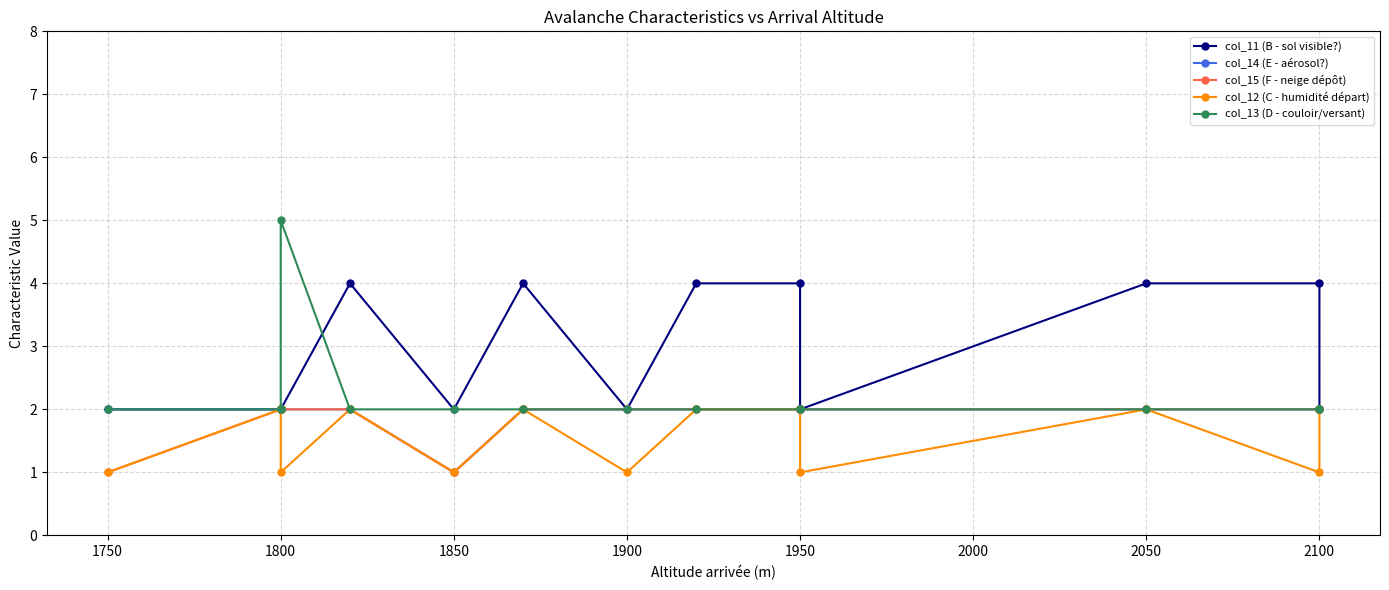

Which category has the lowest value across all series?

1850